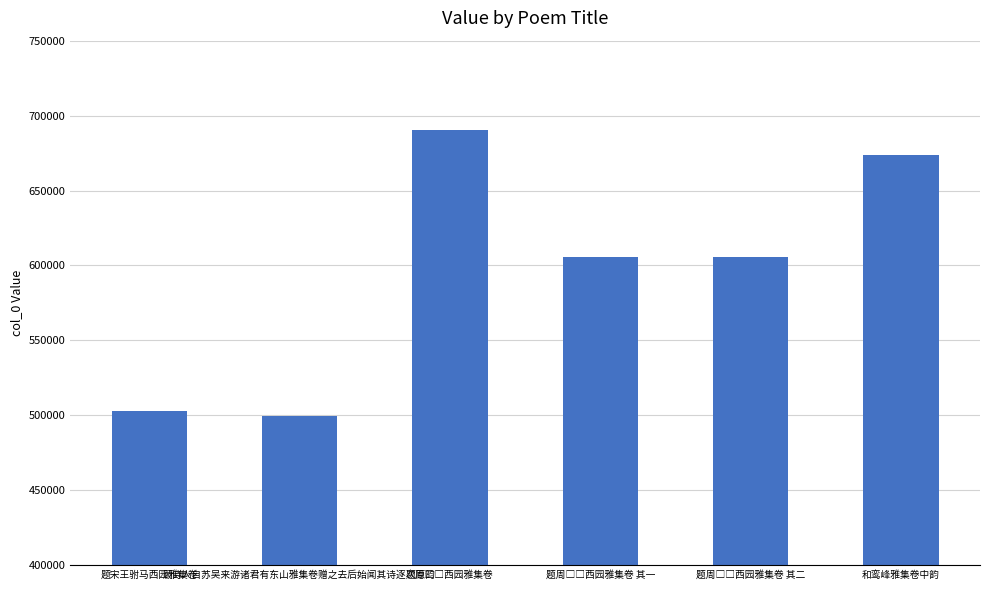

What is the value of the 3rd bar from the left?

690621